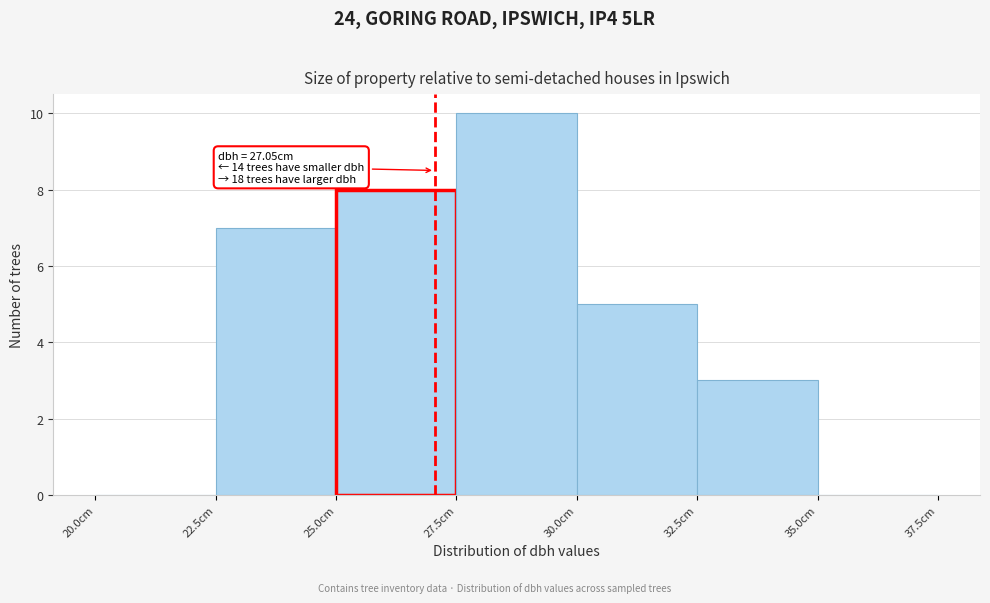

Which range on the x-axis has the tallest bar?

27.5 to 30.0